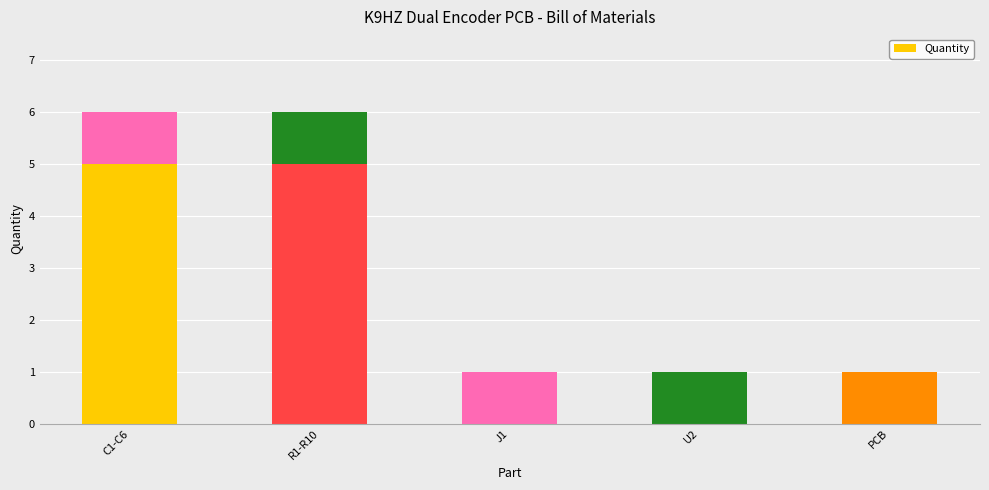

Rank the categories by value from lowest to highest.

J1, U2, PCB, C1-C6, R1-R10